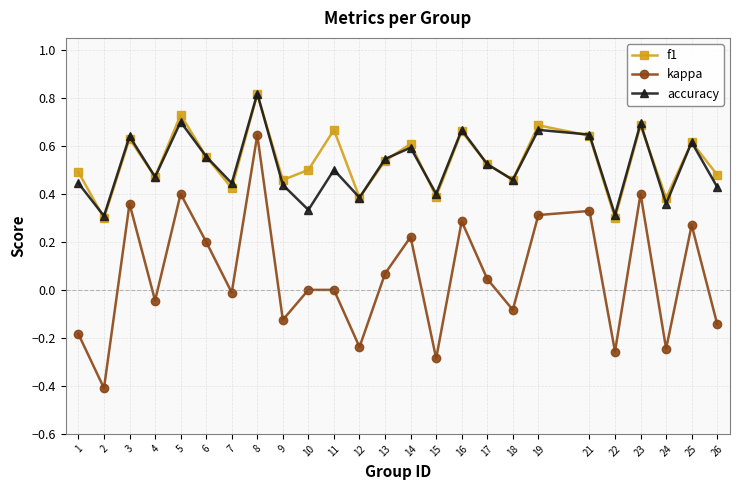

Which series changed the most between 9 and 19?

kappa